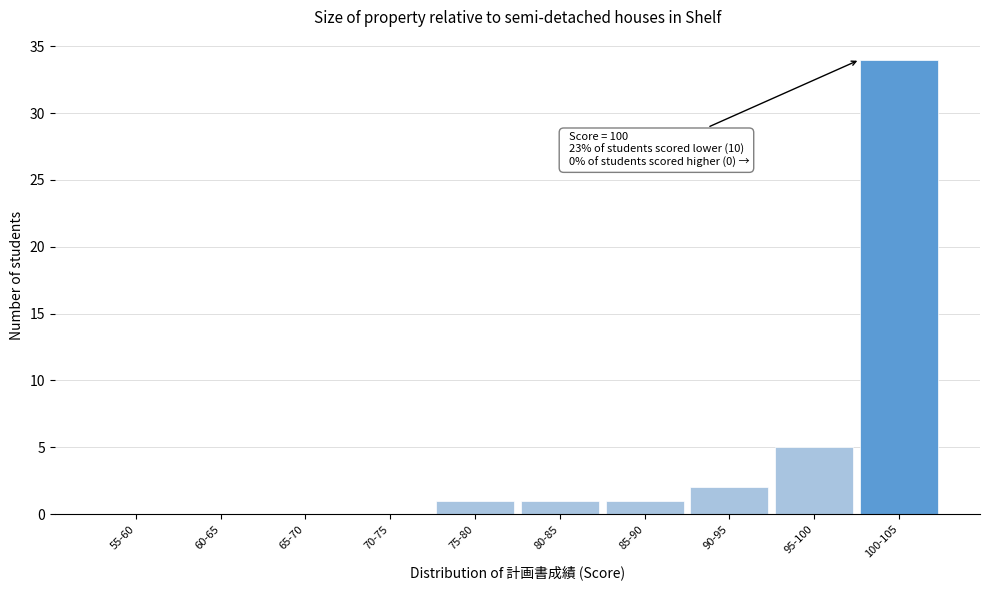

Reading left to right, what are all the values shown in this chart?

55-60=0	60-65=0	65-70=0	70-75=0	75-80=1	80-85=1	85-90=1	90-95=2	95-100=5	100-105=34